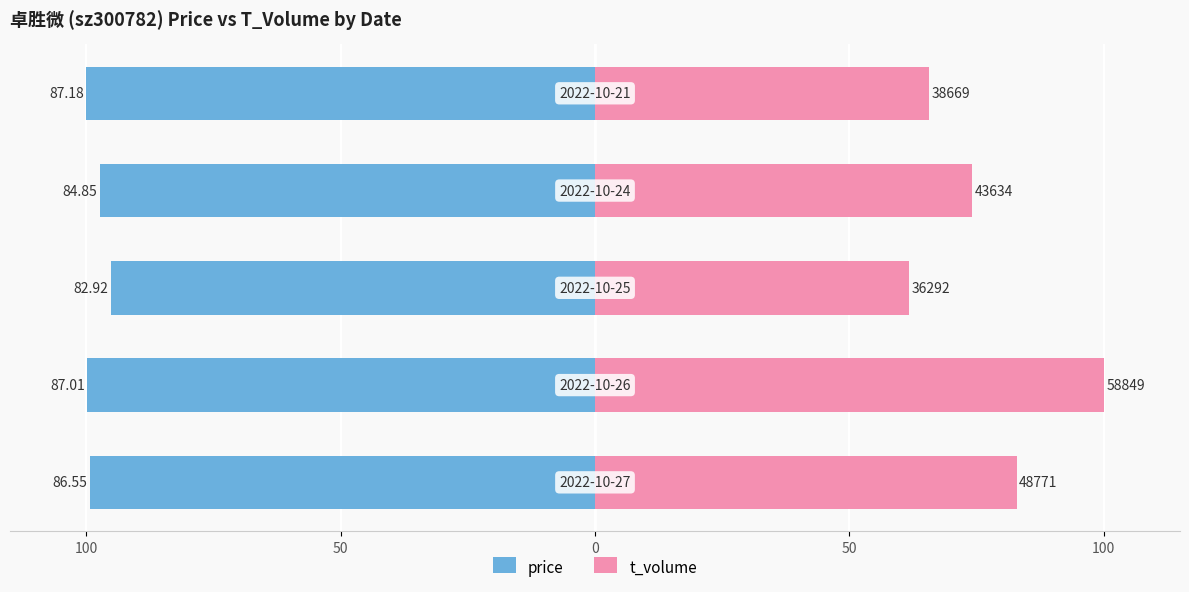

Is it true that t_volume equals 82.9 at 100?

True